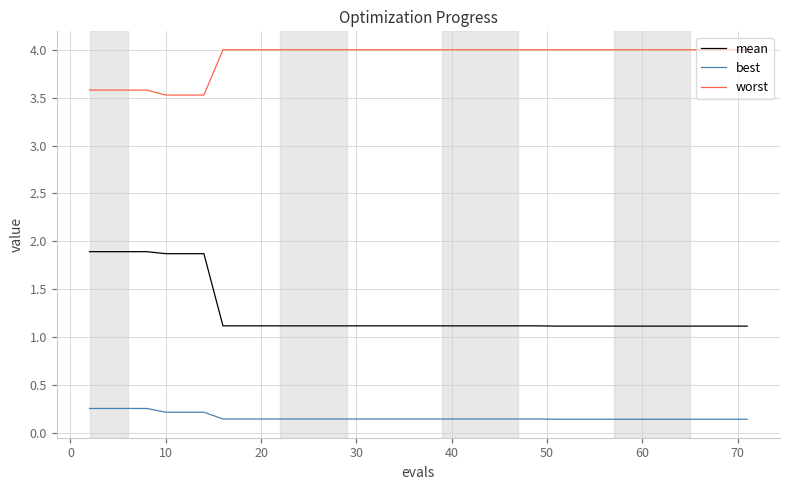

Which series has the largest total across all categories?

worst